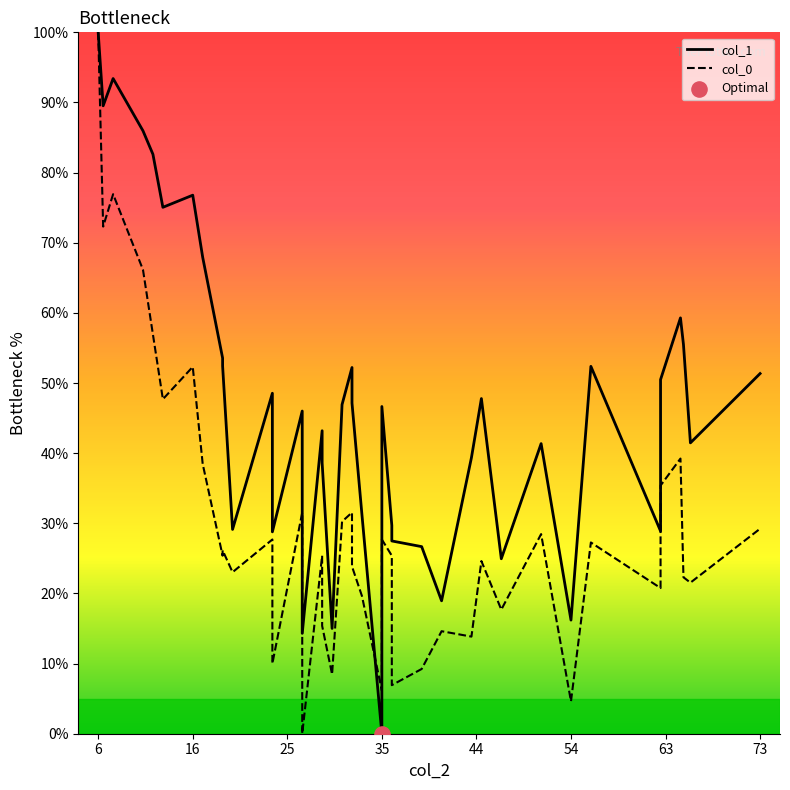

Which series reaches the minimum Y coordinate?

col_1